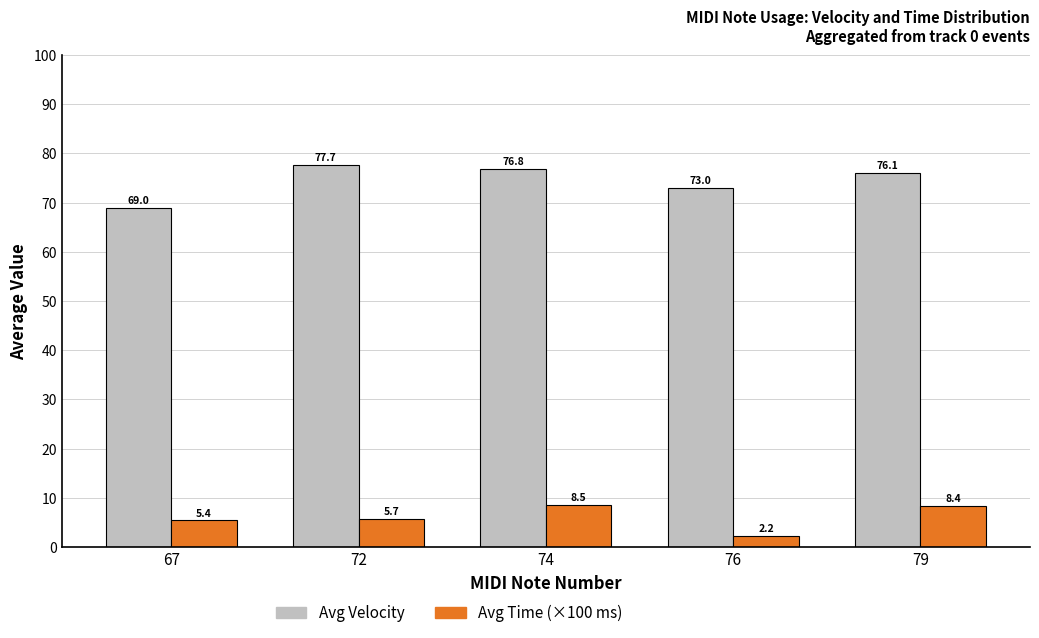

What is the average value of the Avg Time (×100 ms) series?

6.0